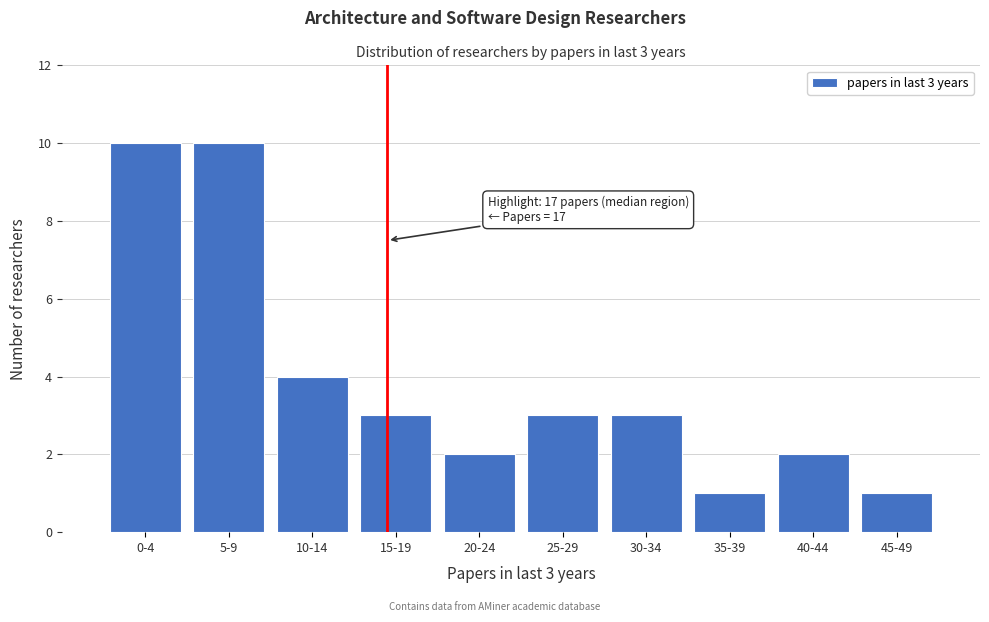

Reading right to left, what are all the values shown in this chart?

45-49=1	40-44=2	35-39=1	30-34=3	25-29=3	20-24=2	15-19=3	10-14=4	5-9=10	0-4=10